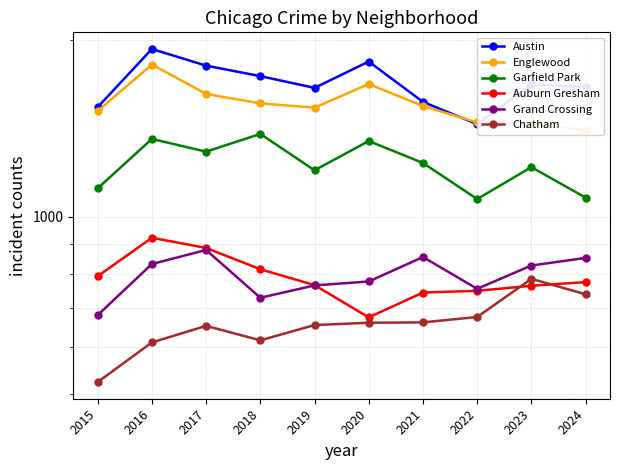

What are all the series names shown in the legend?

Austin, Englewood, Garfield Park, Auburn Gresham, Grand Crossing, Chatham